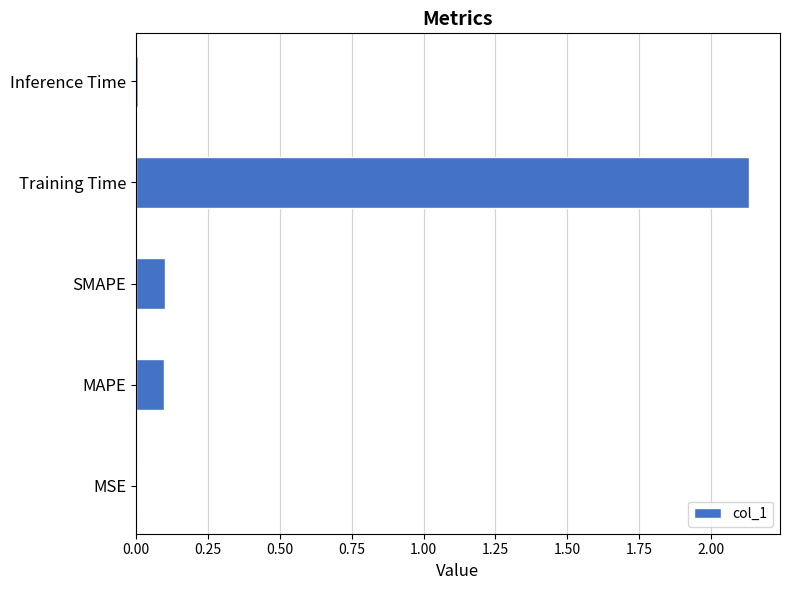

What is the sum of all values?

2.3